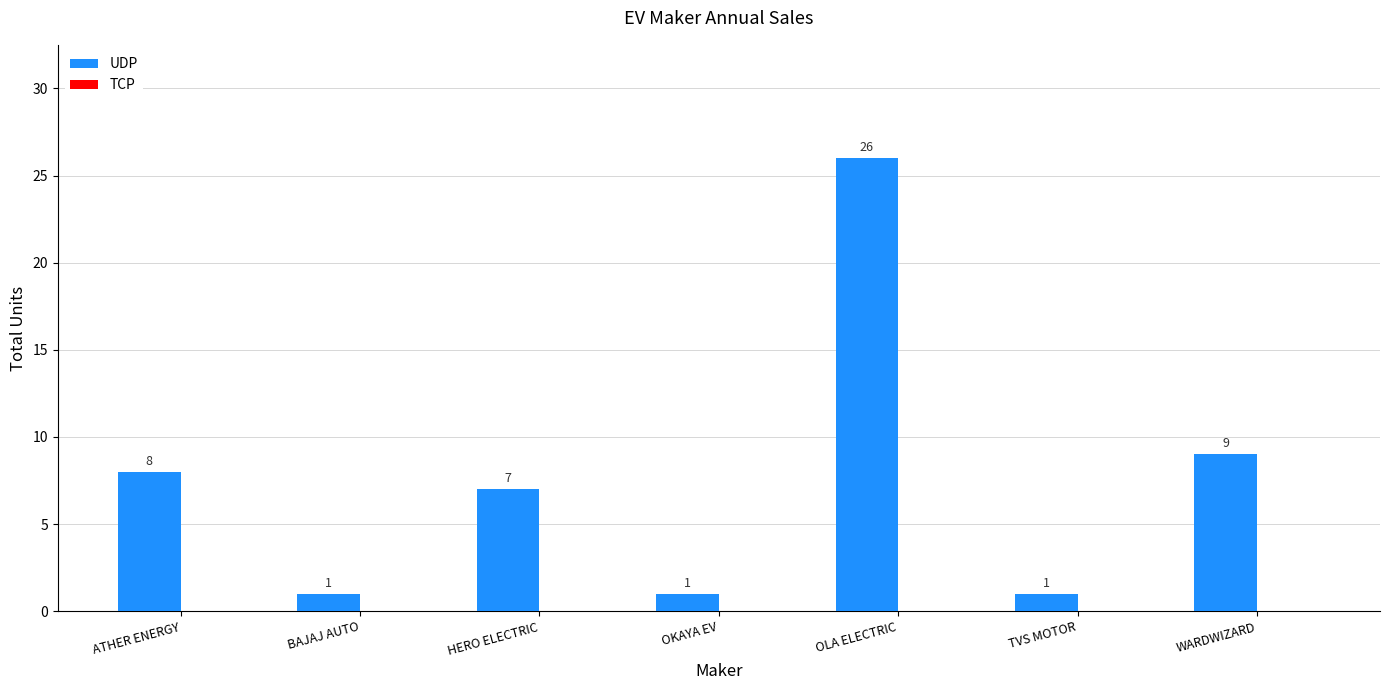

What is the change in value from BAJAJ AUTO to WARDWIZARD?

+8